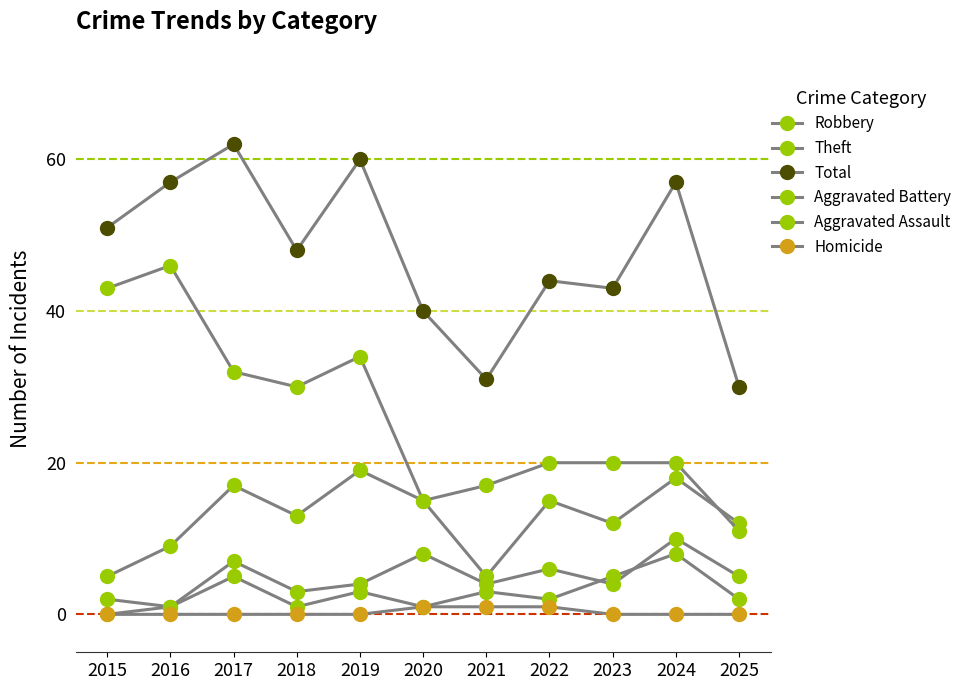

Reading left to right, extract all data points from this chart.

Robbery: 2015=5	2016=9	2017=17	2018=13	2019=19	2020=15	2021=5	2022=15	2023=12	2024=18	2025=12
Theft: 2015=43	2016=46	2017=32	2018=30	2019=34	2020=15	2021=17	2022=20	2023=20	2024=20	2025=11
Total: 2015=51	2016=57	2017=62	2018=48	2019=60	2020=40	2021=31	2022=44	2023=43	2024=57	2025=30
Aggravated Battery: 2015=2	2016=1	2017=7	2018=3	2019=4	2020=8	2021=4	2022=6	2023=4	2024=10	2025=5
Aggravated Assault: 2015=0	2016=1	2017=5	2018=1	2019=3	2020=1	2021=3	2022=2	2023=5	2024=8	2025=2
Homicide: 2015=0	2016=0	2017=0	2018=0	2019=0	2020=1	2021=1	2022=1	2023=0	2024=0	2025=0